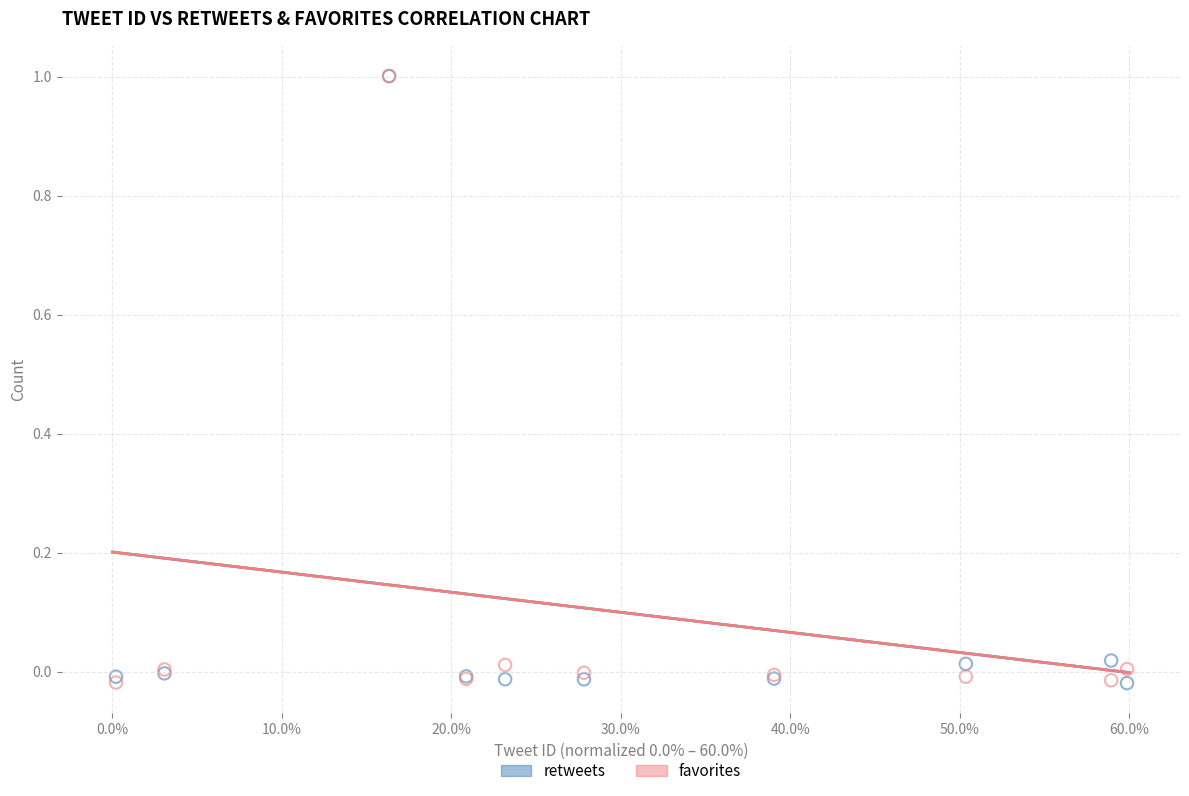

What are all the series names shown in the legend?

retweets, favorites